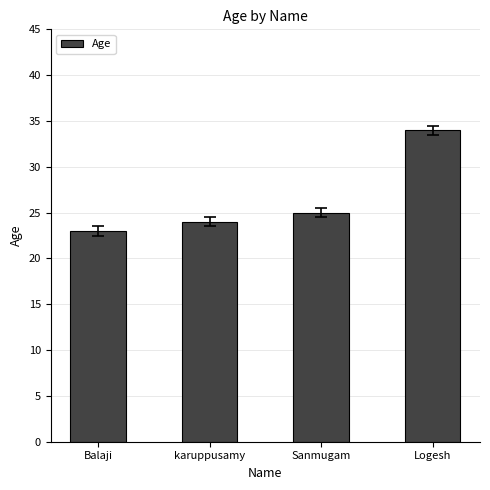

Which label corresponds to the smallest value in the chart?

Balaji